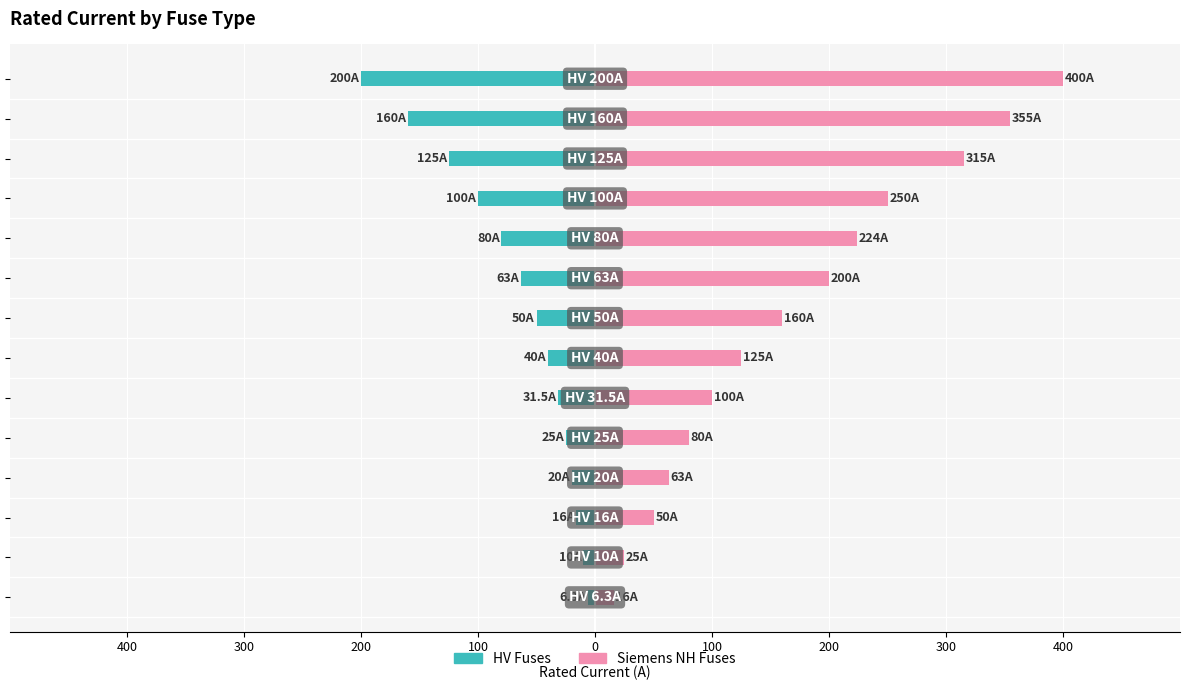

What is the smallest value displayed?

-200.0